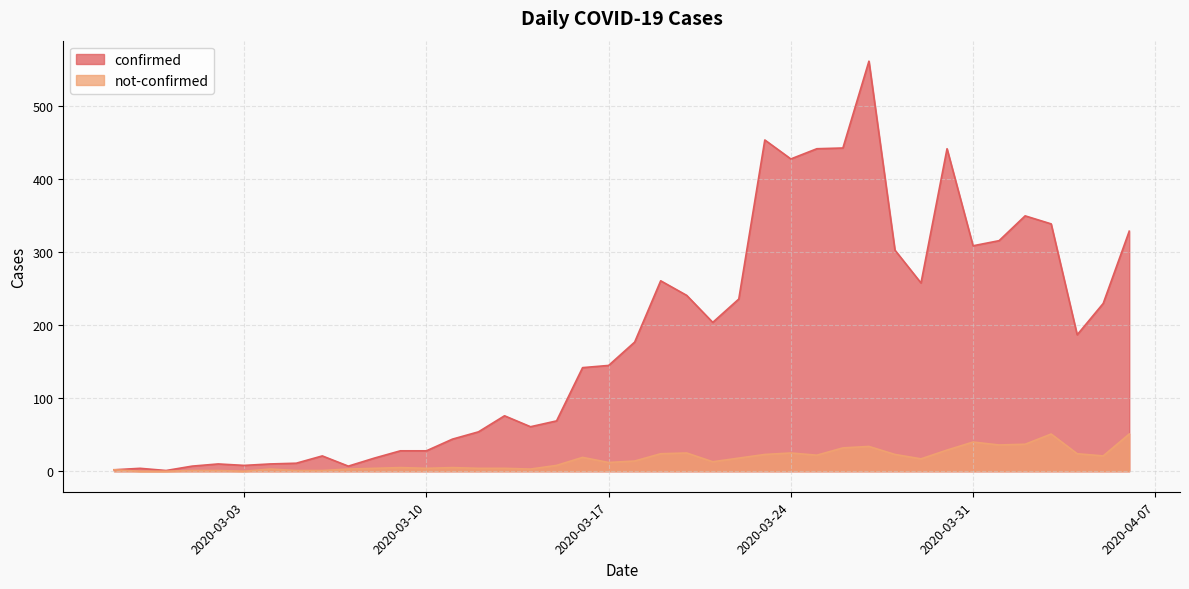

What is the label of the 1st point from the left?

2020-02-27